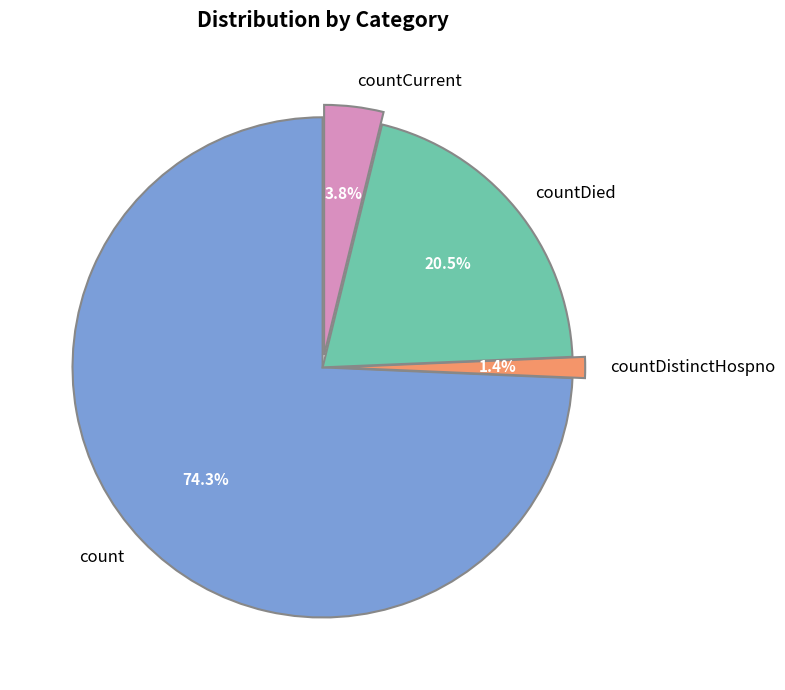

What is the ratio of the value at countDied to the value at countCurrent?

5.4